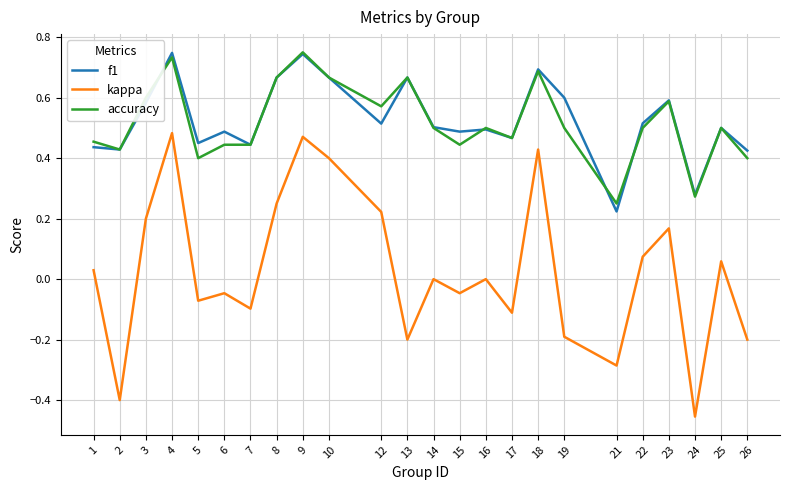

What is the total value across all series at 19?

0.9